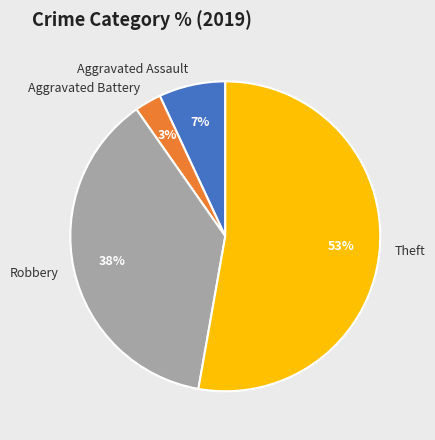

What percentage is the Aggravated Assault slice, to the nearest percent?

7%